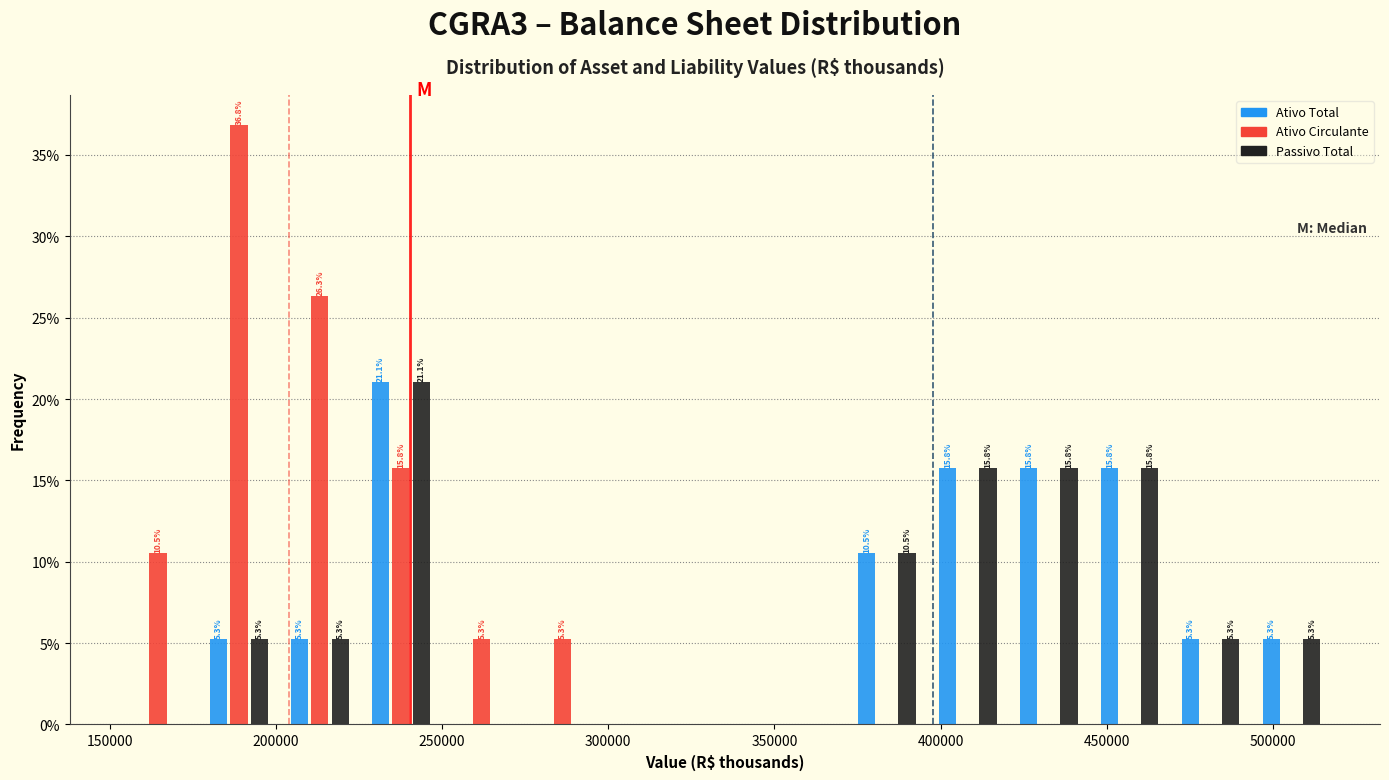

In the Passivo Total series, which range on the x-axis has the tallest bar?

225000 to 250000